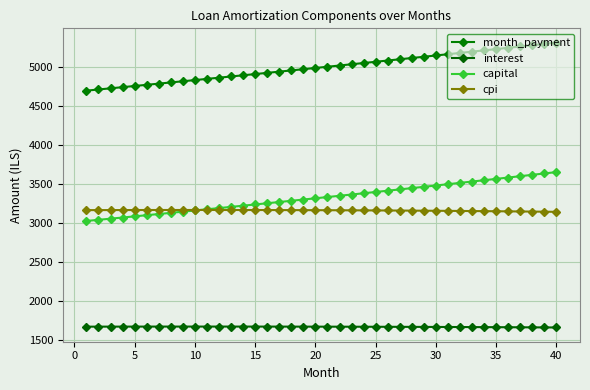

How many lines are shown in the chart?

4